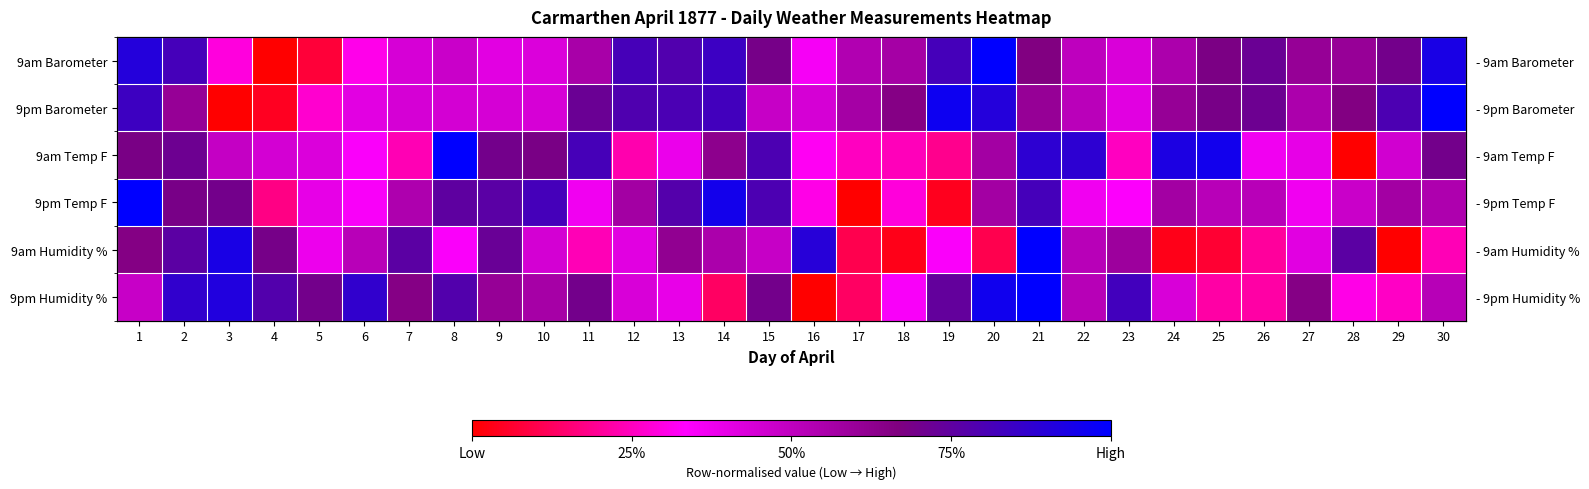

What is the approximate value of 9am Humidity % at 4?

0.7